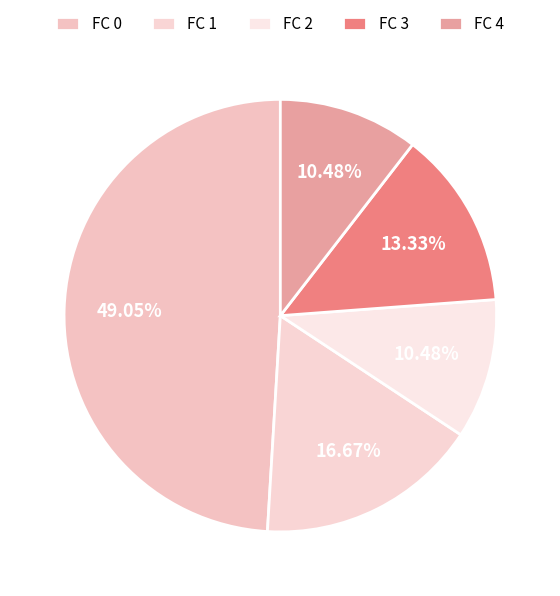

Does FC 2 account for over 50% of the chart?

No